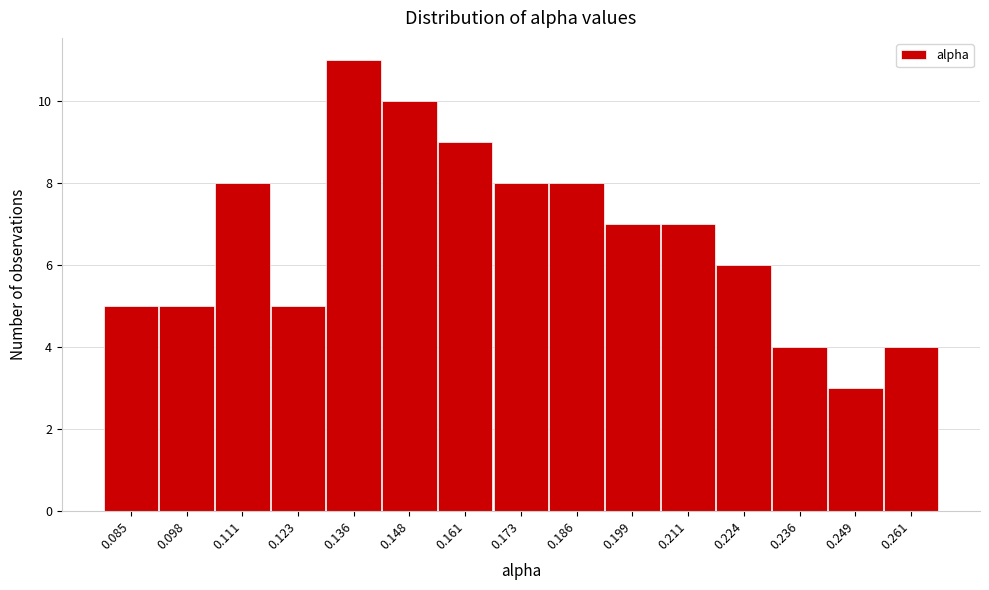

Reading right to left, list all the values displayed in this chart.

0.261=4	0.249=3	0.236=4	0.224=6	0.211=7	0.199=7	0.186=8	0.173=8	0.161=9	0.148=10	0.136=11	0.123=5	0.111=8	0.098=5	0.085=5